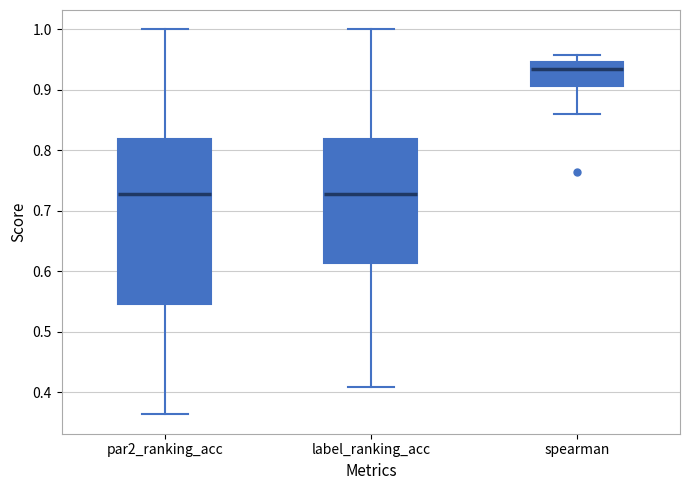

Where is the upper edge of the box for label_ranking_acc on the y-axis? The values are not printed on the chart, so give them approximately, as read against the axis.

0.82